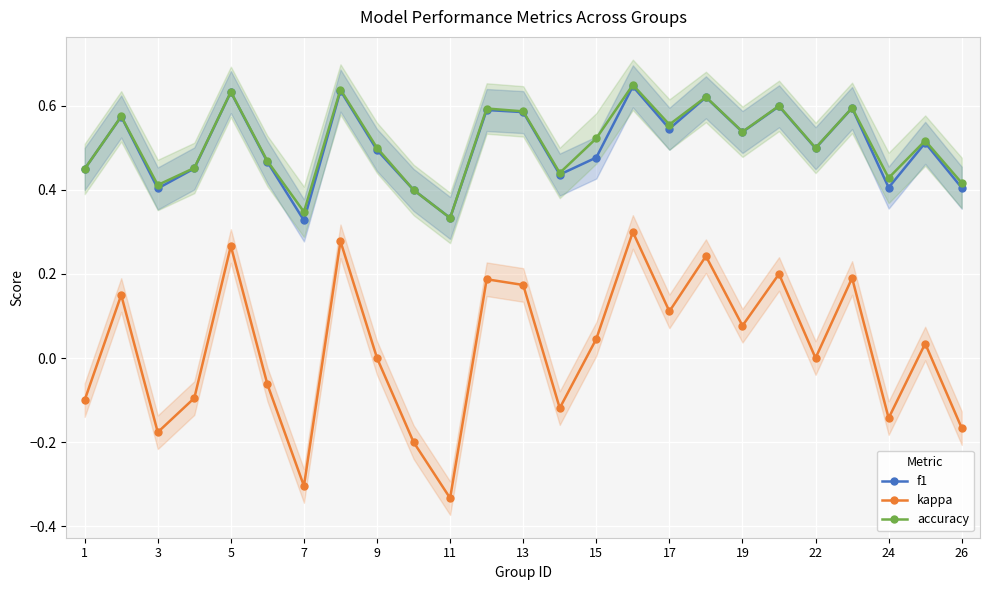

How many f1 values are between 0 and 1?

25